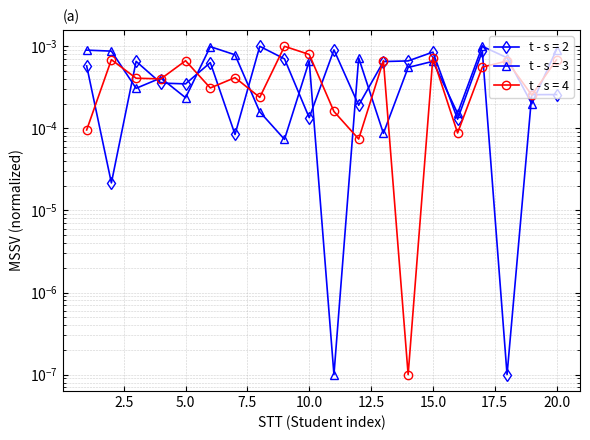

Which series has the widest spread of values?

t - s = 3